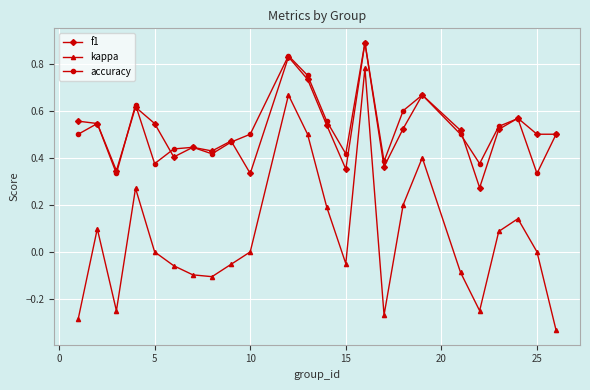

How many categories are shown in the chart?

24